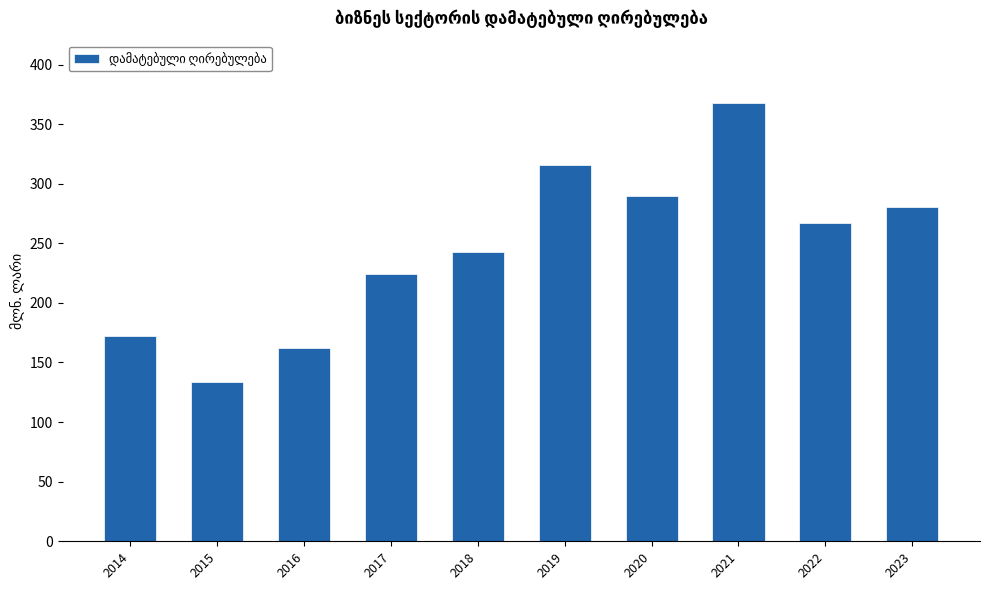

Reading left to right, what are all the values shown in this chart?

172.4	133.5	162.5	224.4	242.8	315.8	289.7	367.5	267.4	280.5